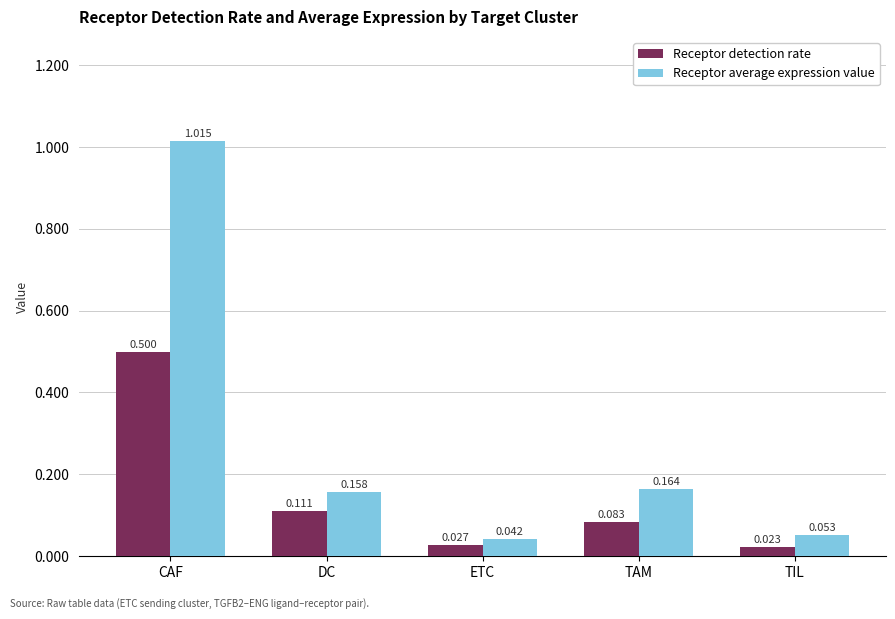

True or false: Receptor average expression value has a value of 0.3 at TAM.

False